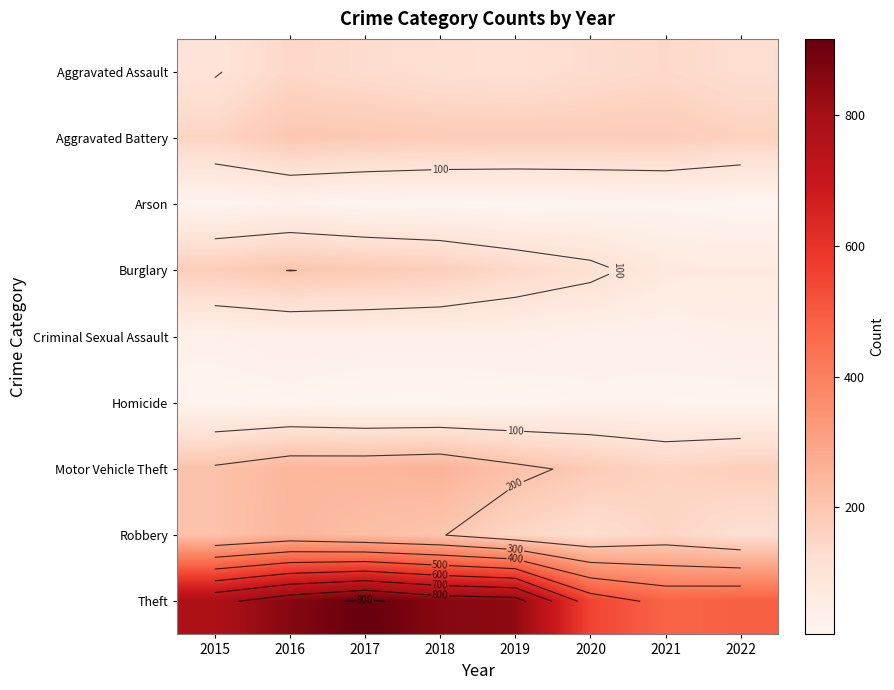

Which category has the highest value in the Motor Vehicle Theft series?

2018